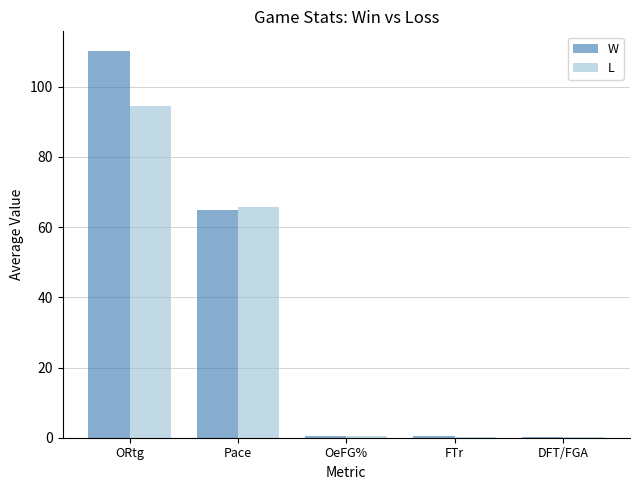

Is the value of W at FTr greater than the value of L at Pace?

No